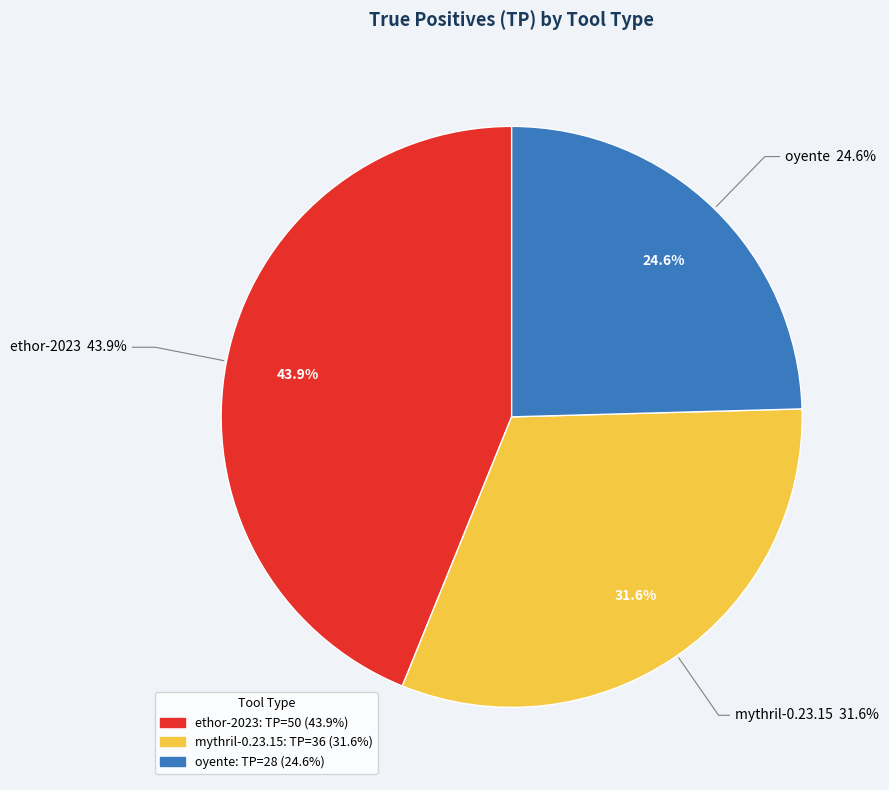

The mythril-0.23.15 slice represents 21% of the pie. True or false?

False